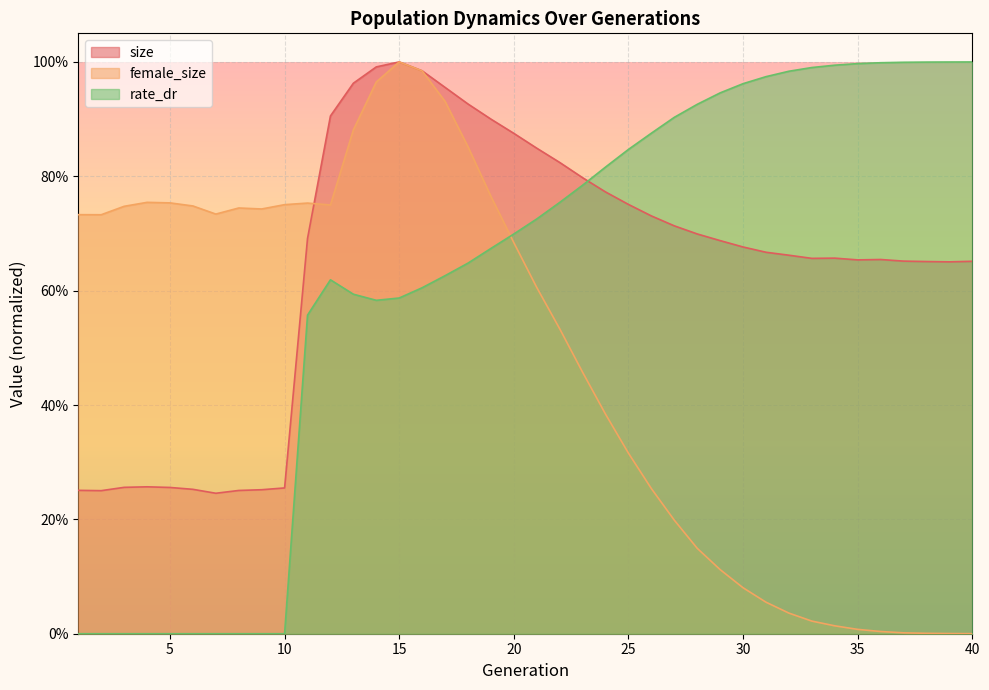

How many lines are shown in the chart?

3